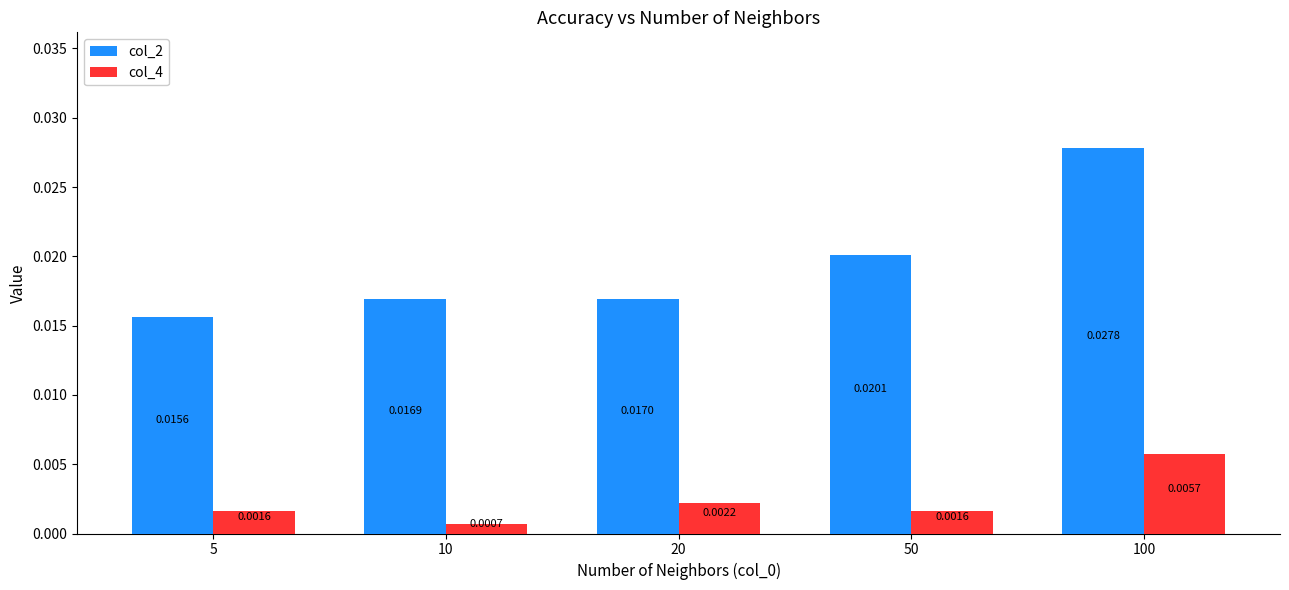

At how many categories does at least one series exceed 0?

5